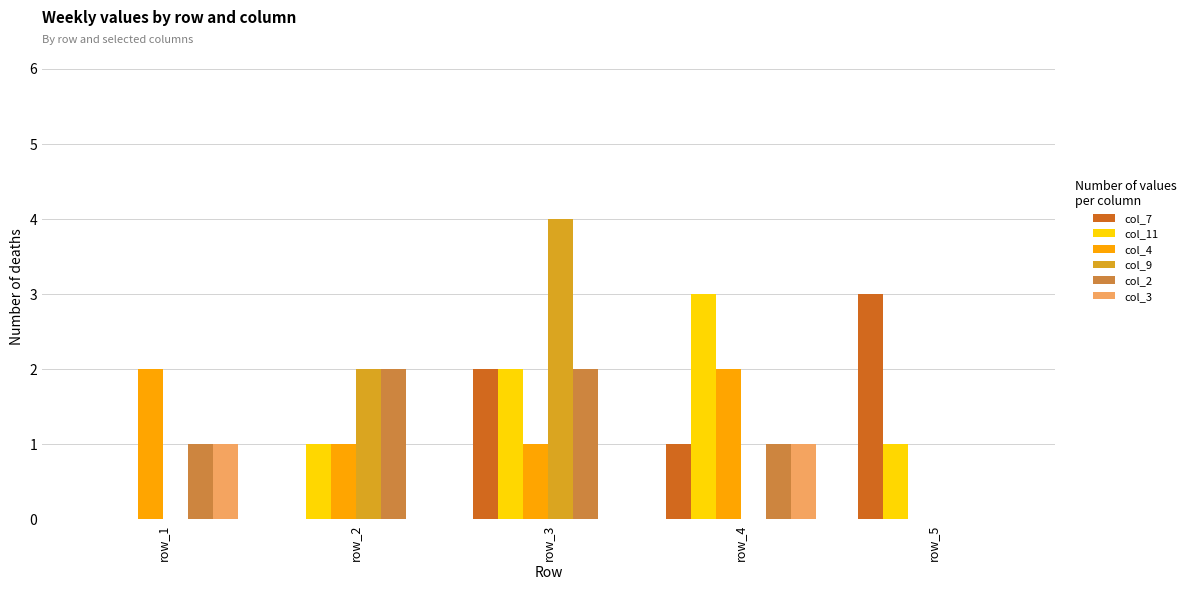

What is the total value across all series at row_5?

4